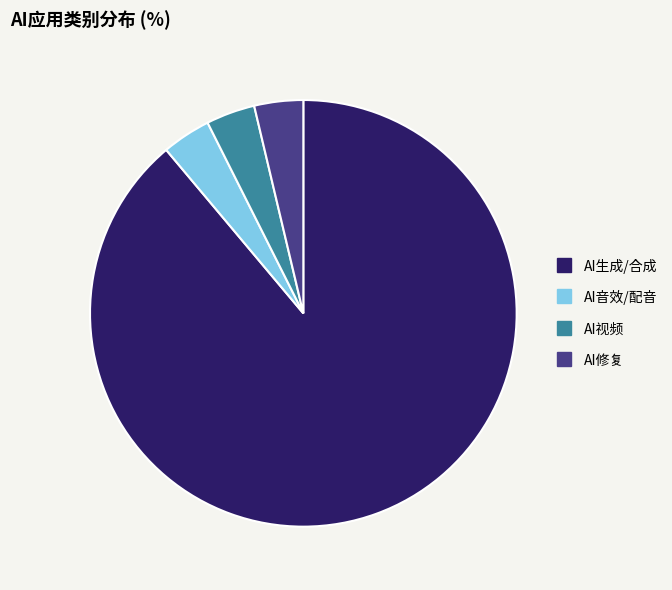

Combined, do AI生成/合成 and AI视频 account for over 50%?

Yes